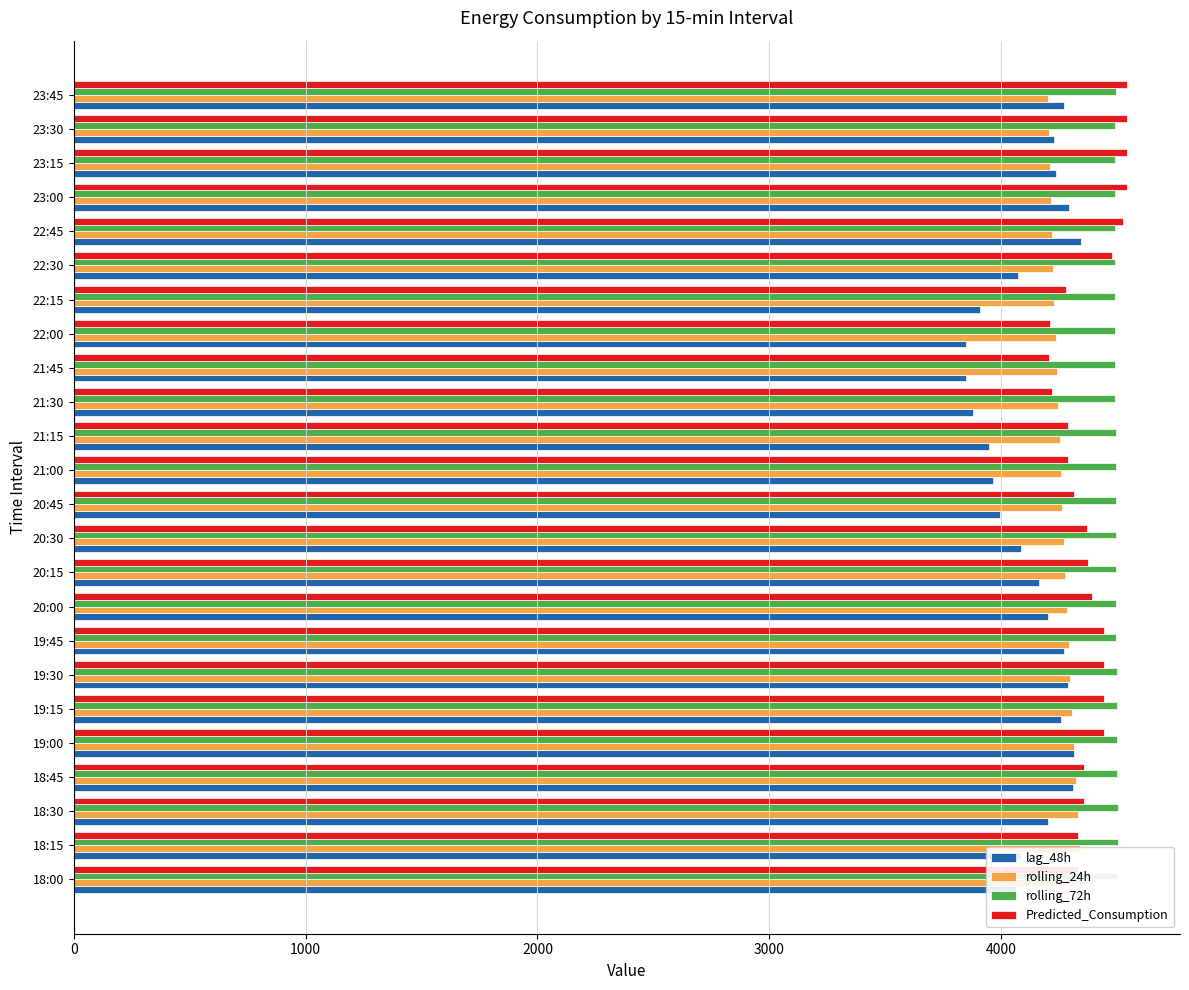

What is the difference between the rolling_72h values at 20:00 and 19:45?

0.9